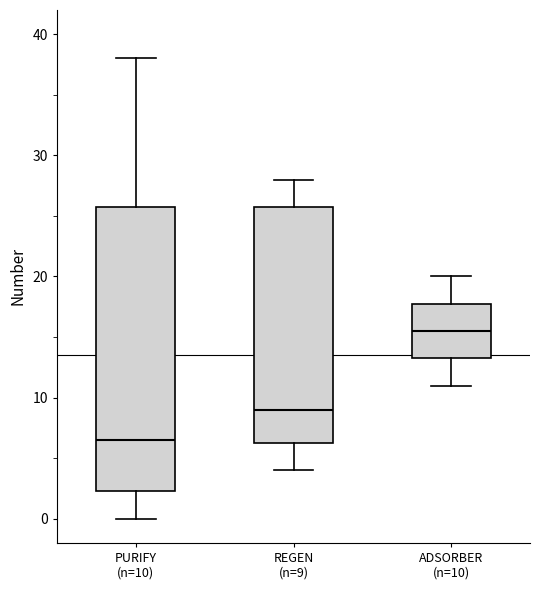

Which box is the tallest, from its lower edge to its upper edge?

PURIFY (n=10)